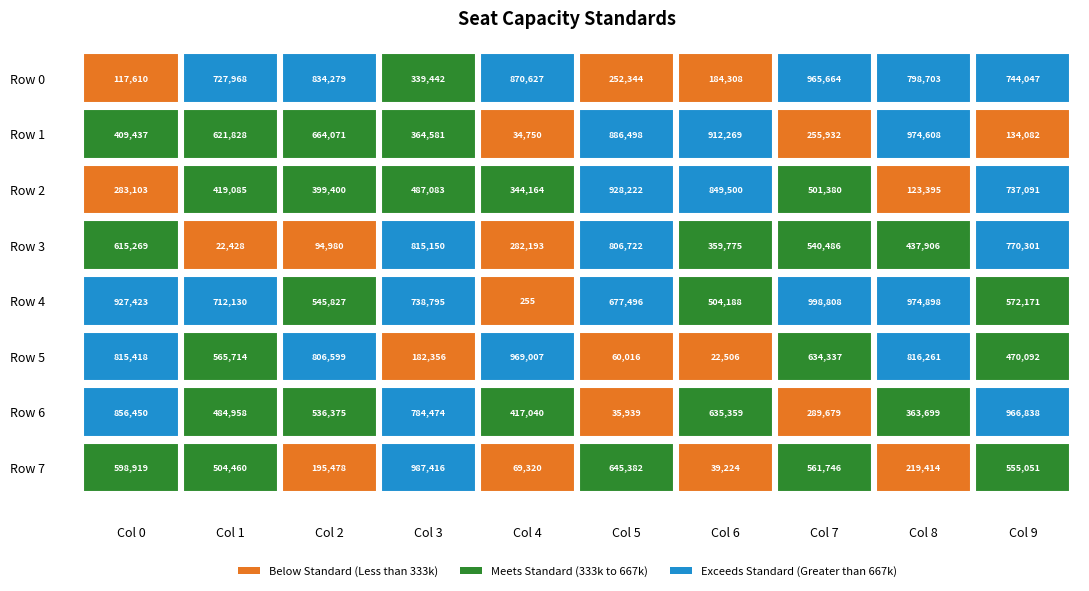

How many values in the row7 series are below 555051?

5